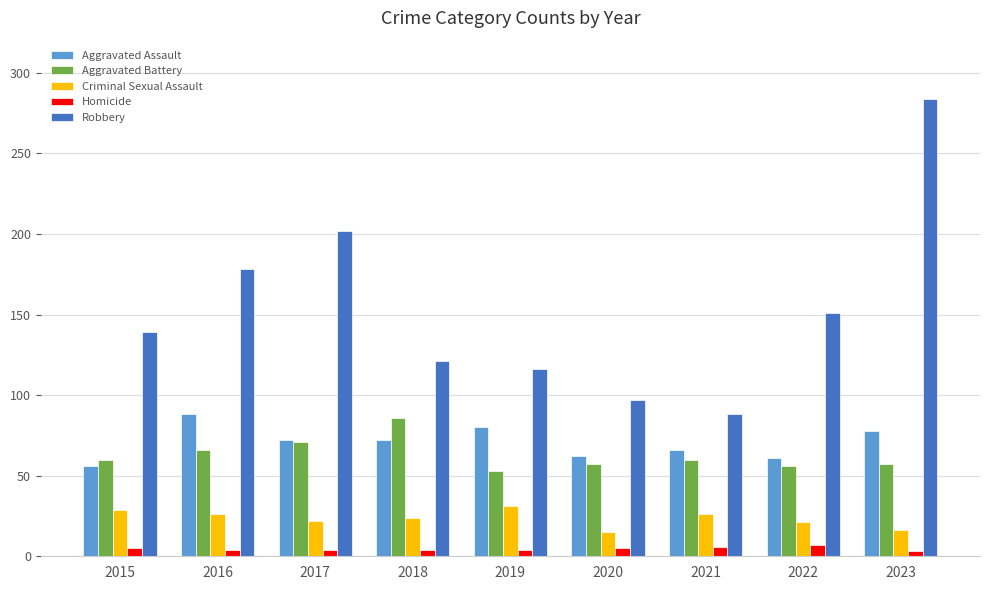

What are all the series names shown in the legend?

Aggravated Assault, Aggravated Battery, Criminal Sexual Assault, Homicide, Robbery